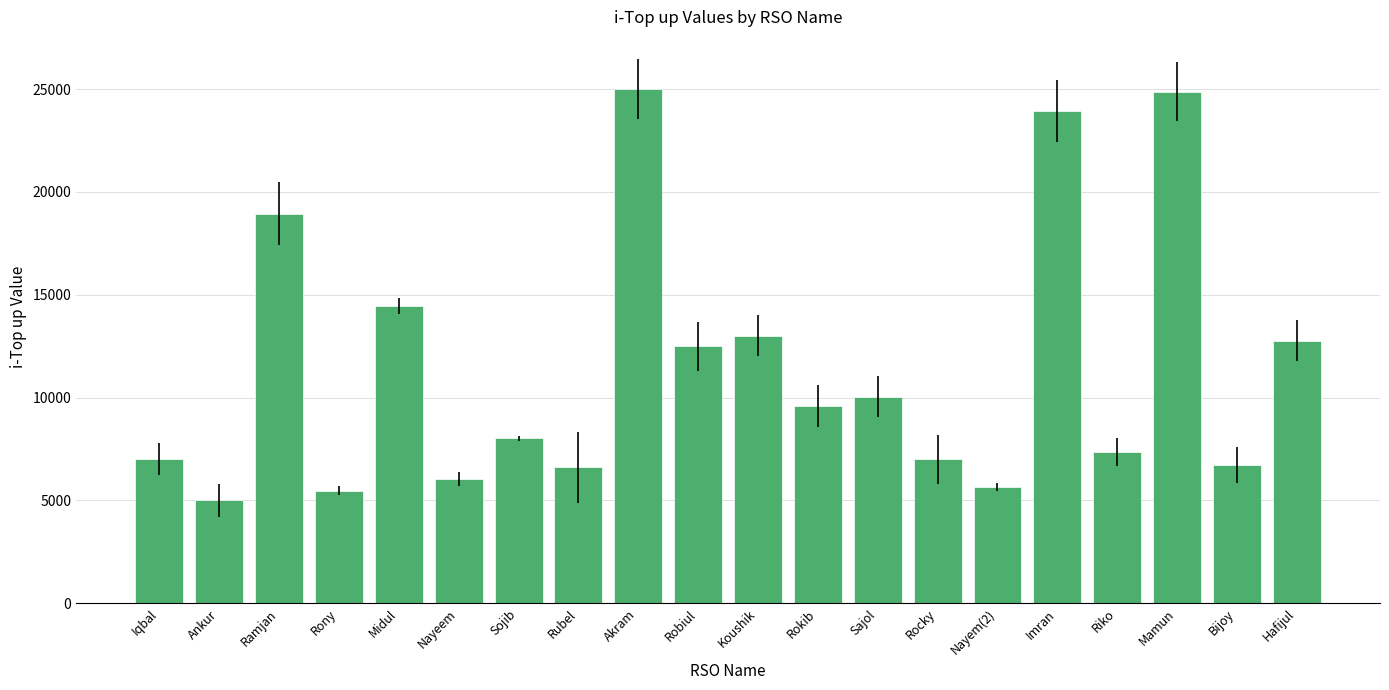

At which label does the data first exceed 9589?

Ramjan